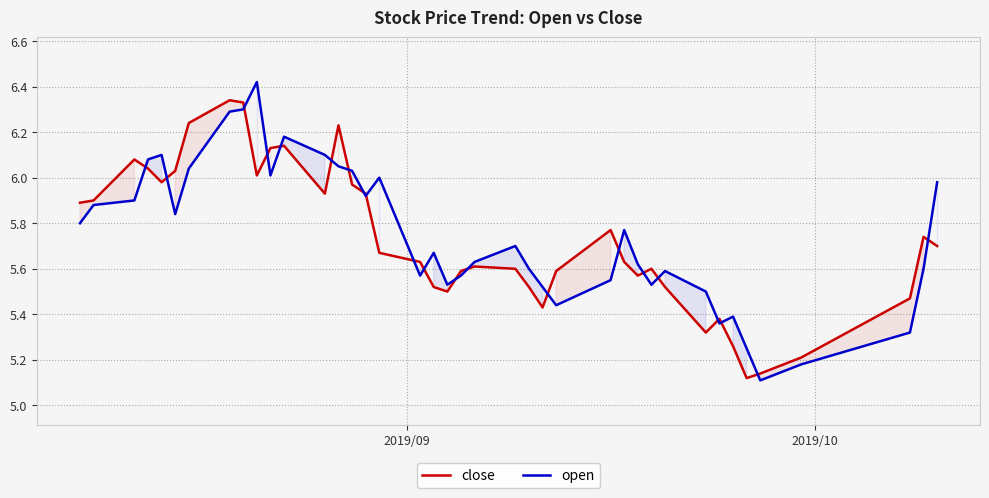

Which series has the largest range (max minus min)?

open